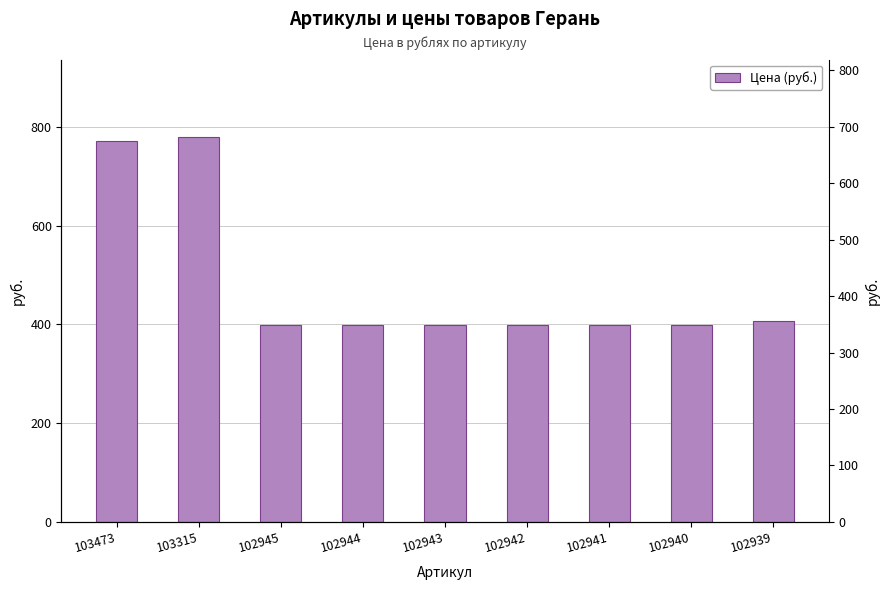

List the labels in order of value, largest first.

103315, 103473, 102939, 102945, 102944, 102943, 102942, 102941, 102940